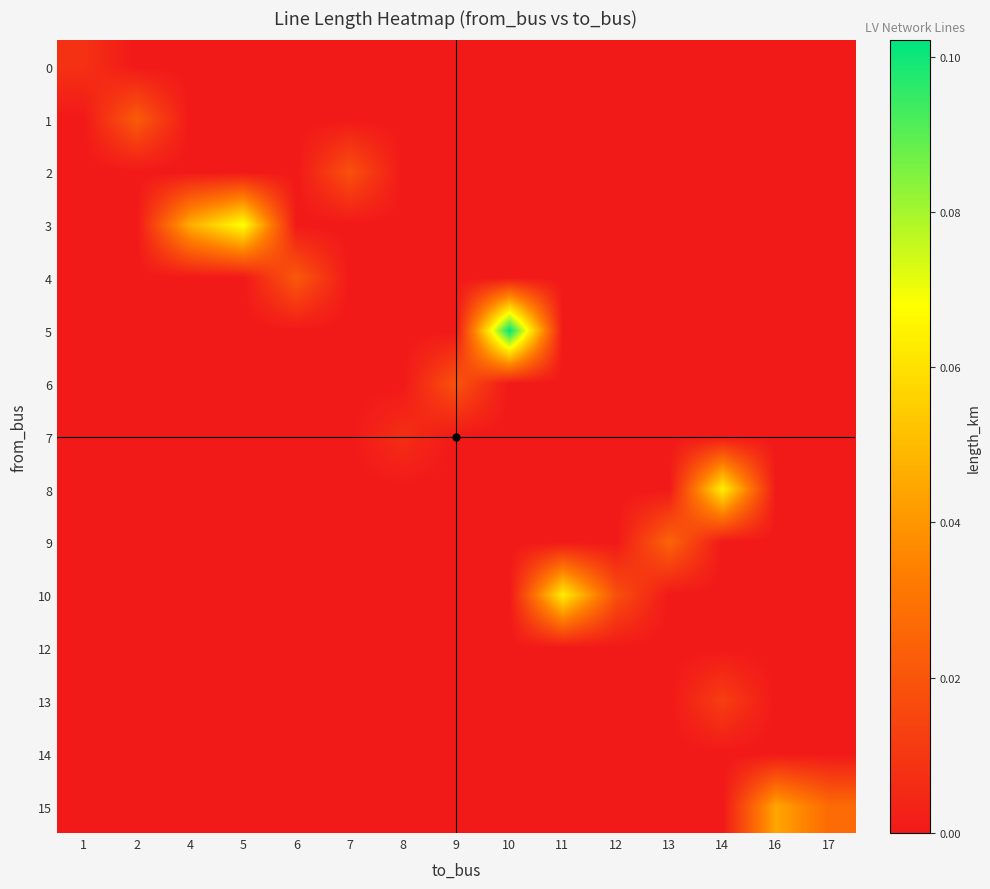

How many series are shown in this chart?

15